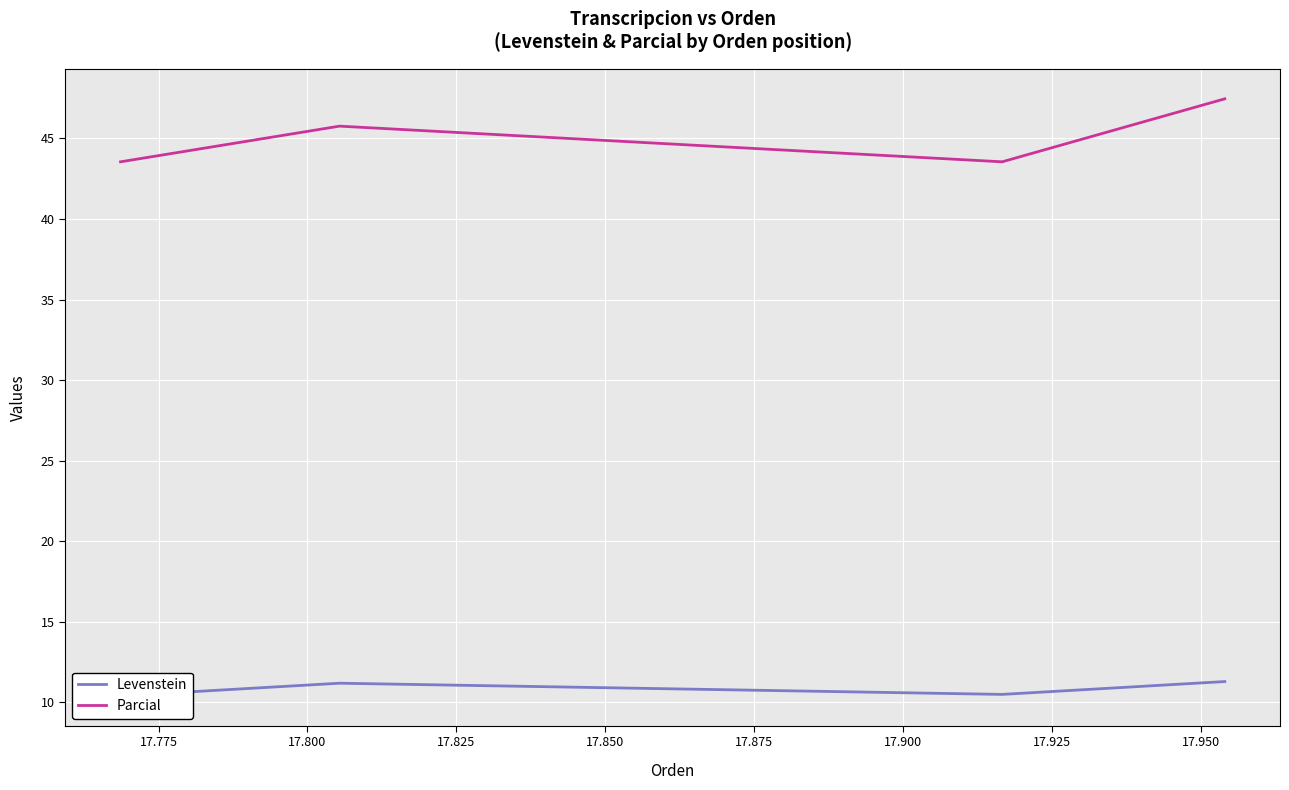

How many data points in Levenstein are above 11?

2